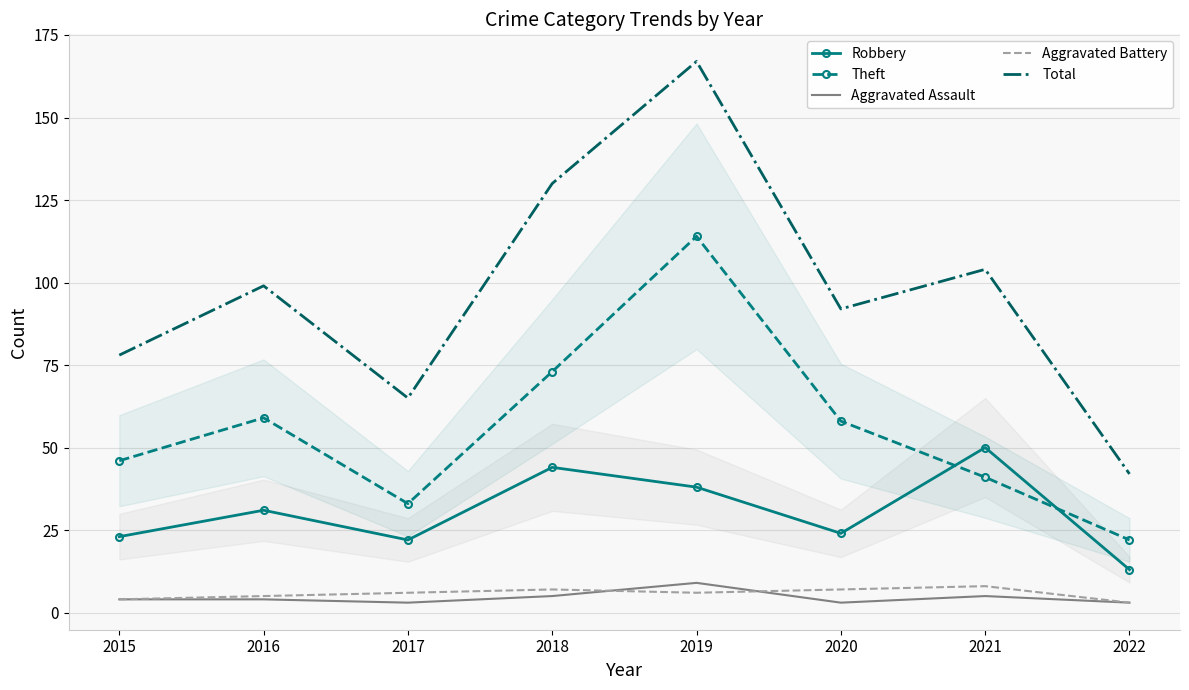

Count the number of data series in this chart.

5